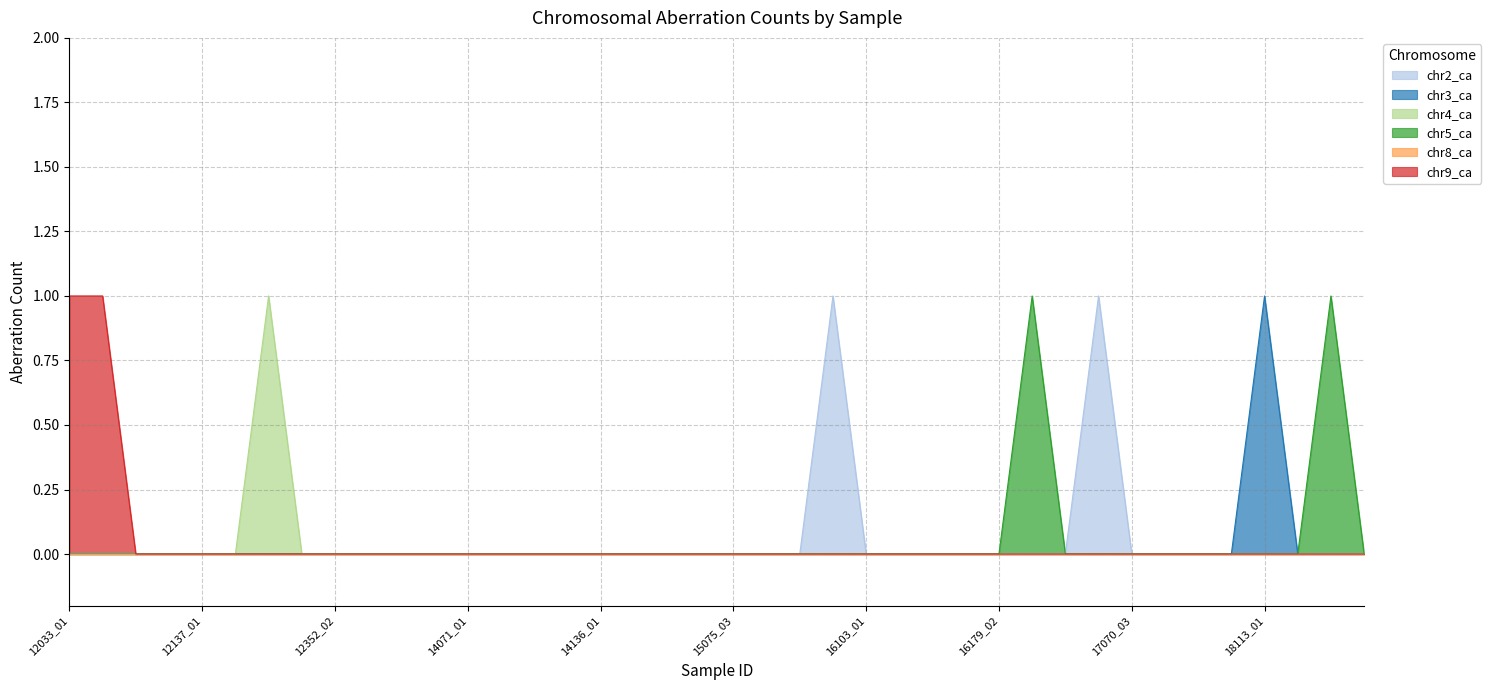

True or false: chr9_ca and chr4_ca intersect in this chart.

False